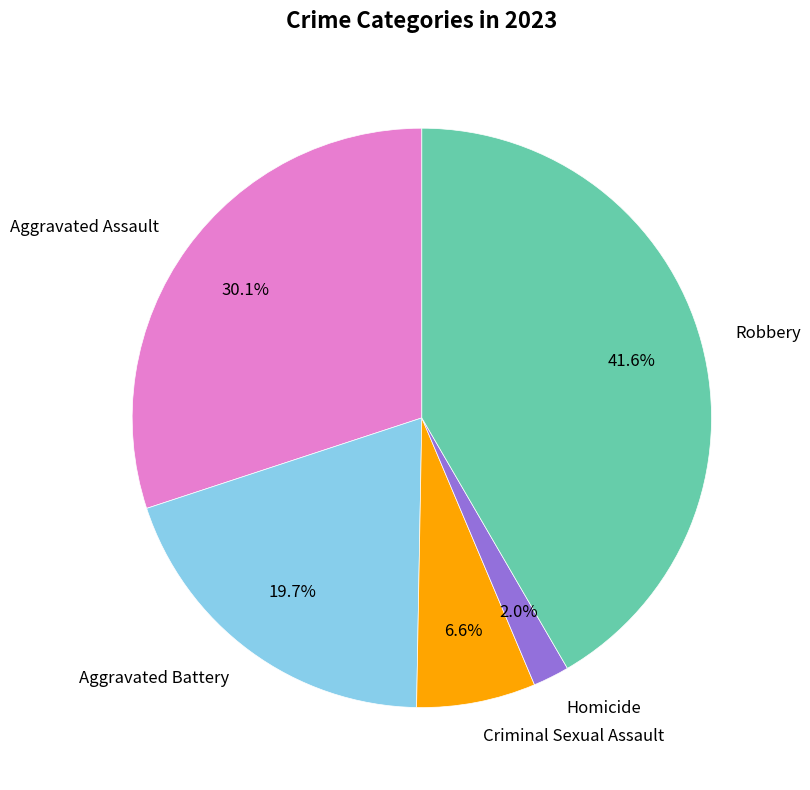

How many segments does this pie chart have?

5